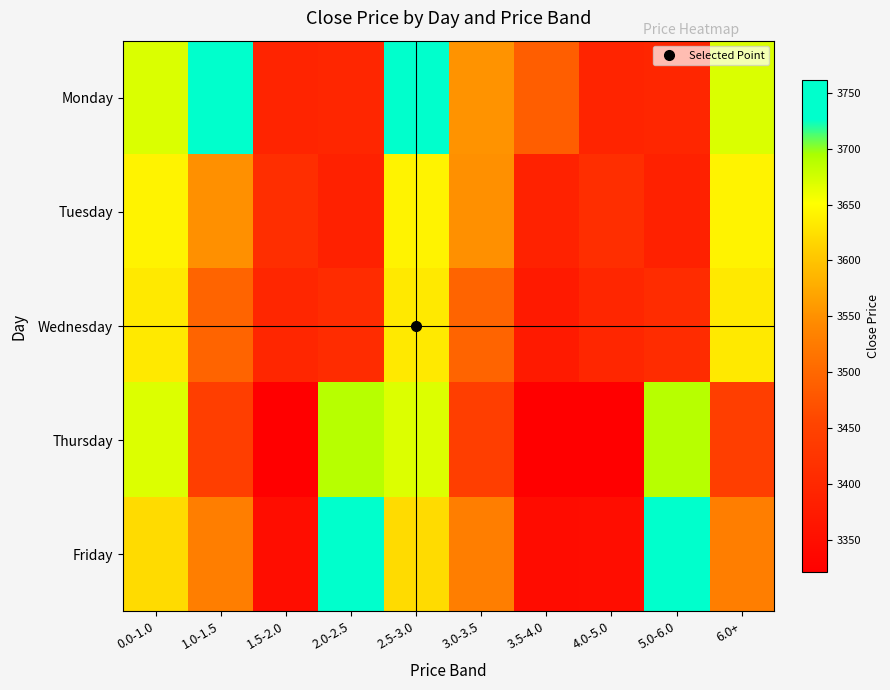

List the series in order of their peak value, highest first.

Monday, Friday, Thursday, Tuesday, Wednesday